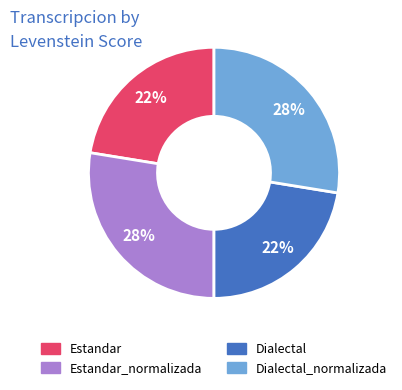

Does any single category account for the majority?

No